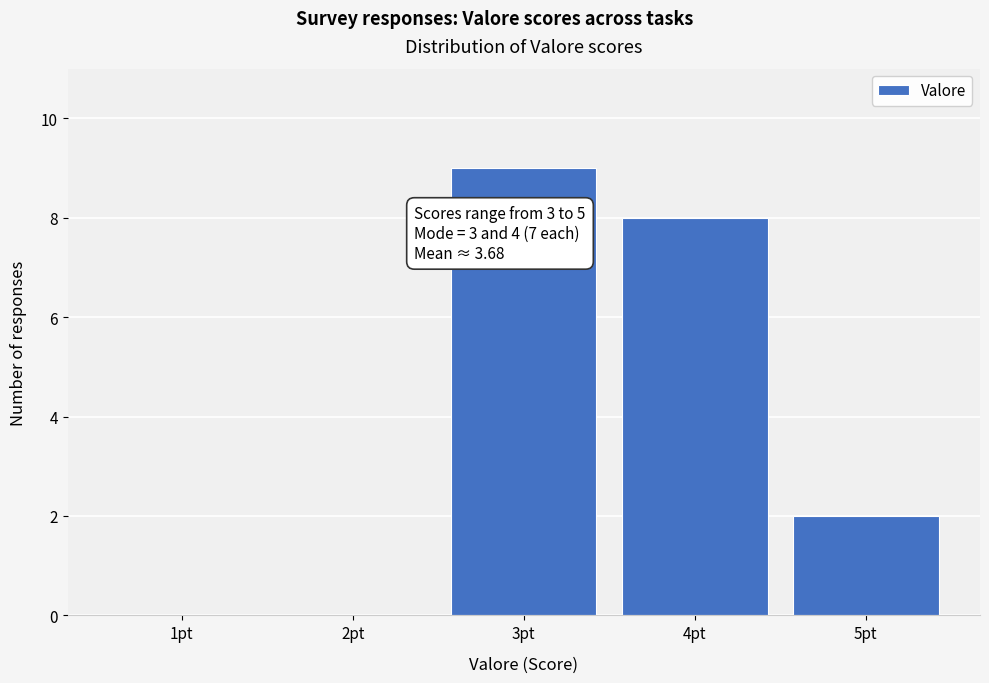

Reading left to right, what are all the values shown in this chart?

1pt=0	2pt=0	3pt=9	4pt=8	5pt=2